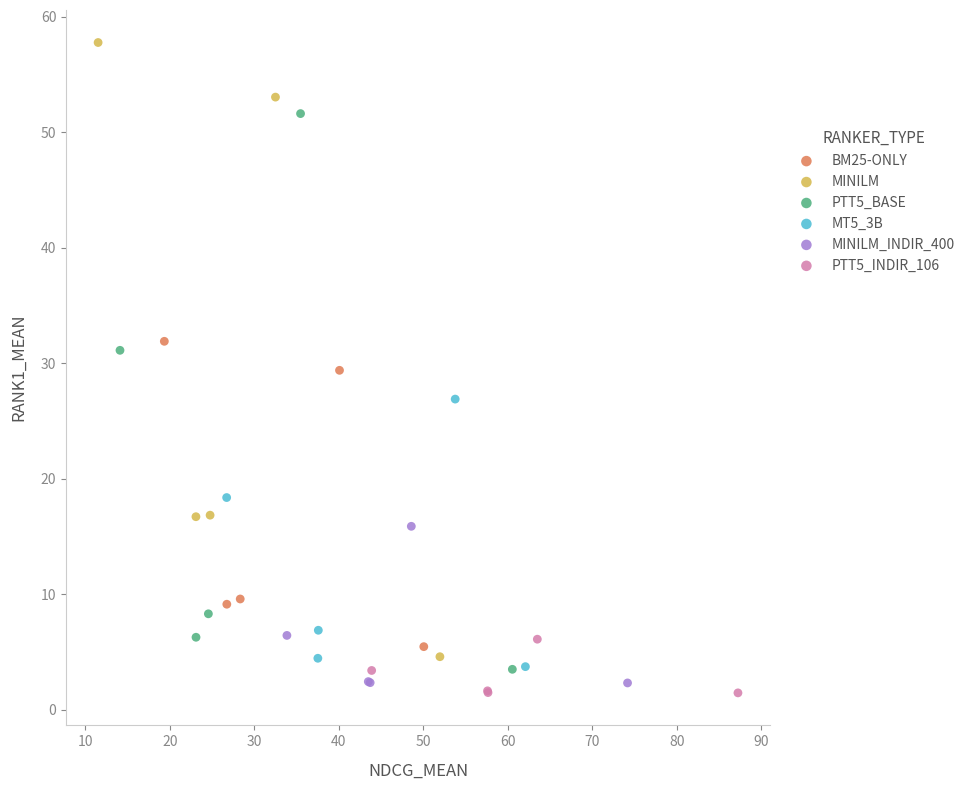

Which series has the largest Y range (max minus min)?

MINILM